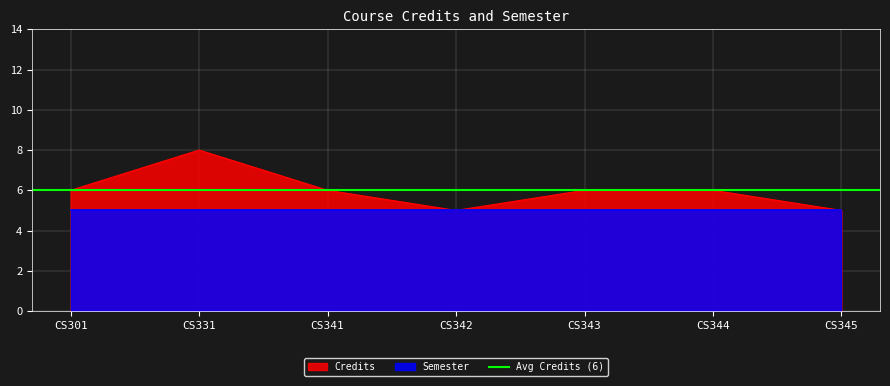

What is the smallest value displayed?

5